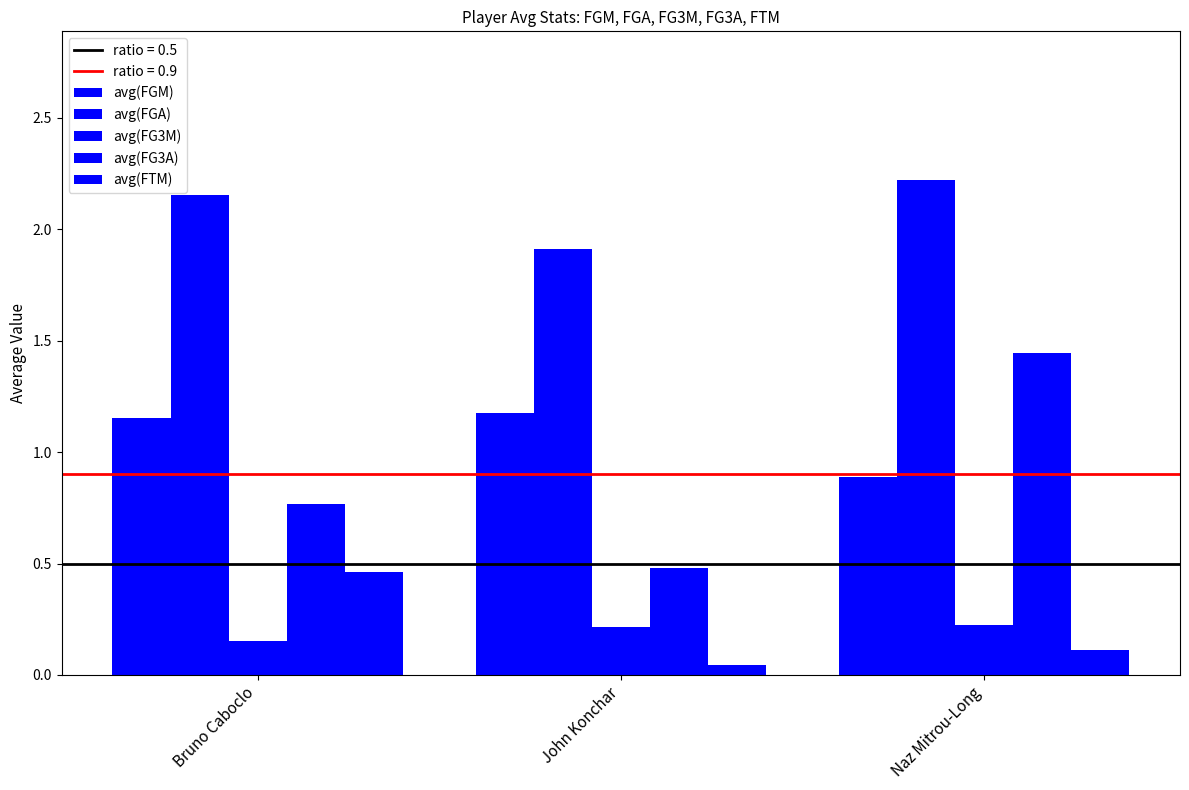

List the series in order of their peak value, lowest first.

avg(FG3M), avg(FTM), avg(FGM), avg(FG3A), avg(FGA)